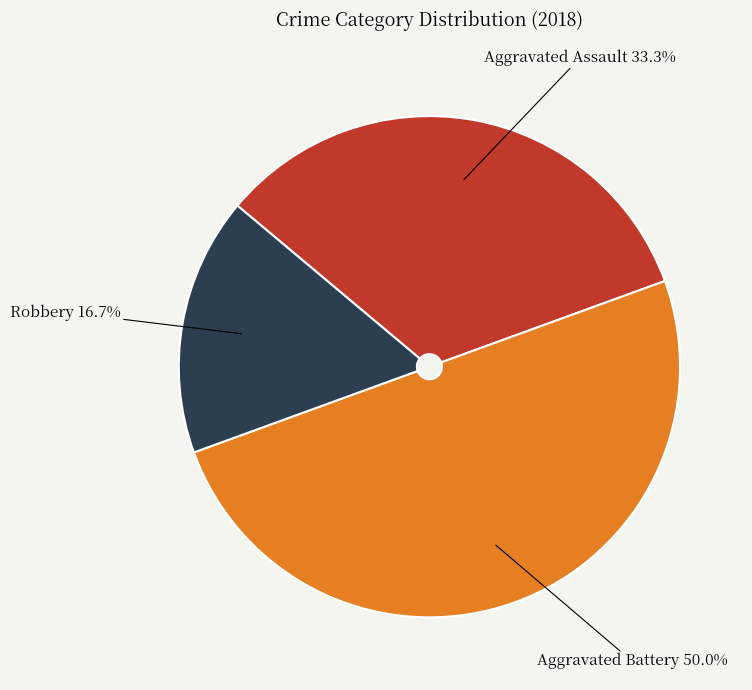

How many slices are in this pie chart?

3